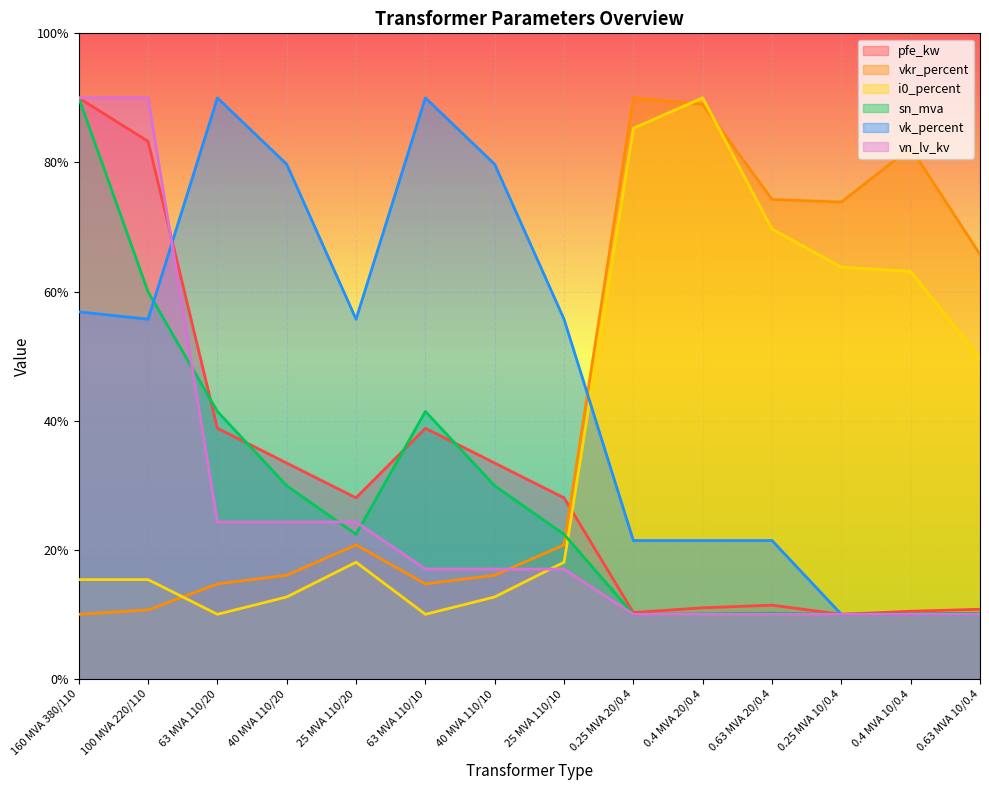

How many data points does each series have?

14